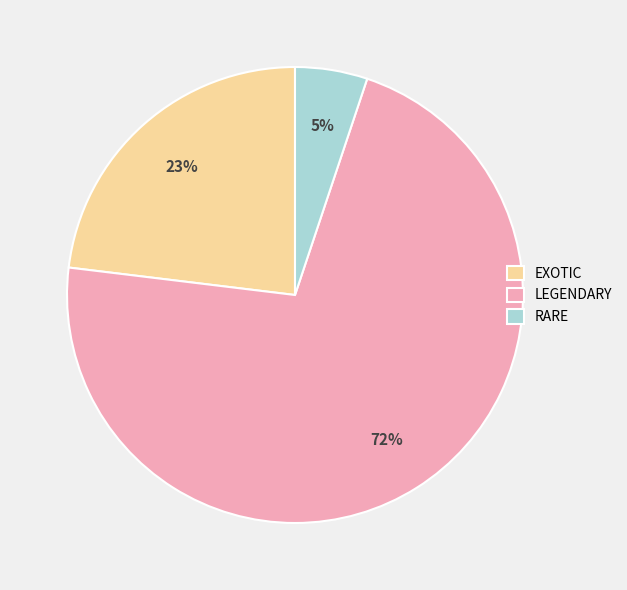

Is the sum of EXOTIC and LEGENDARY greater than half?

Yes